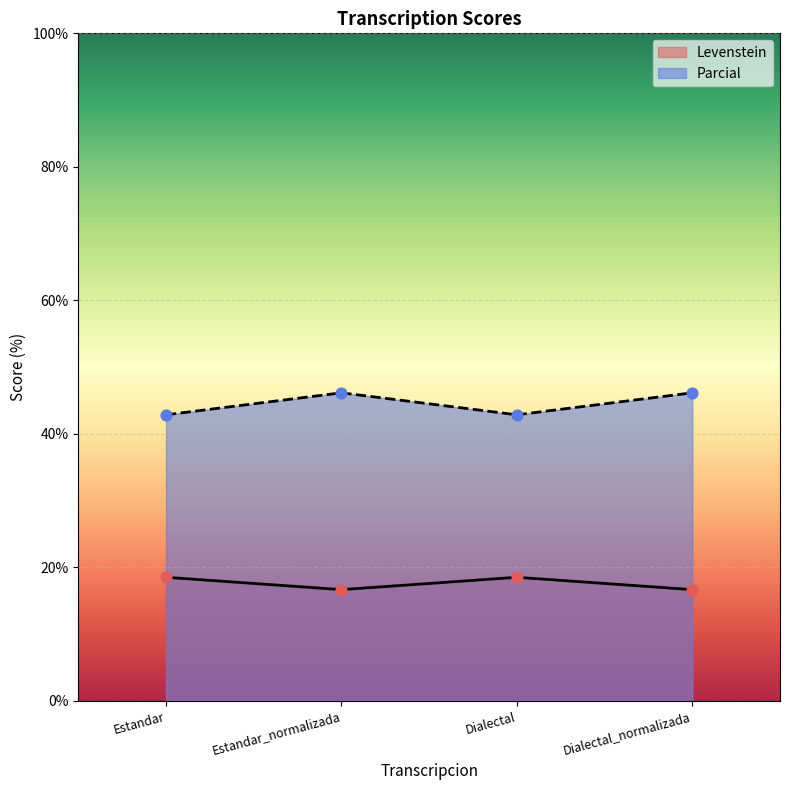

Which series contains the lowest Y value?

Levenstein